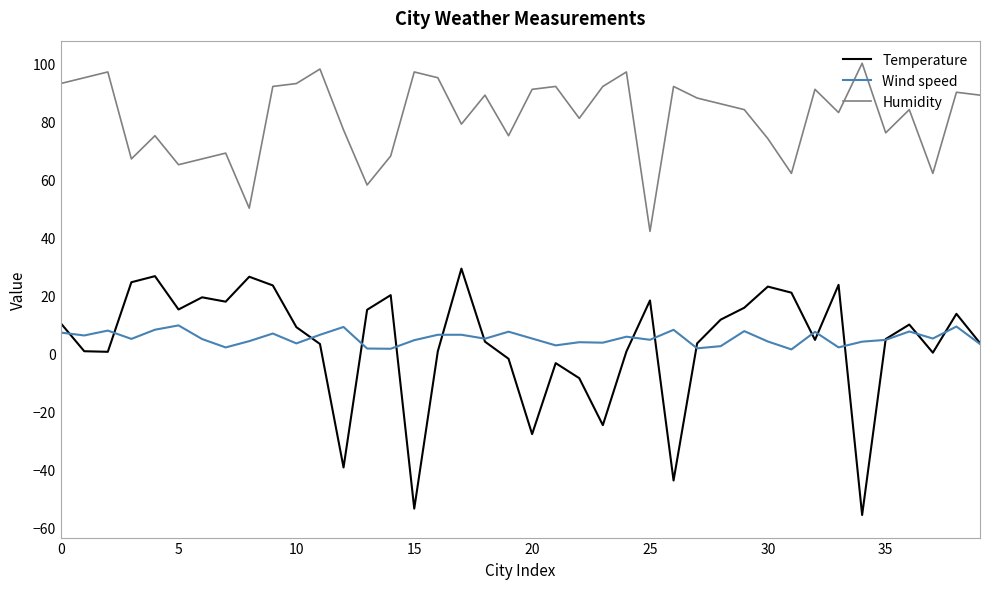

True or false: Temperature and Humidity intersect in this chart.

False